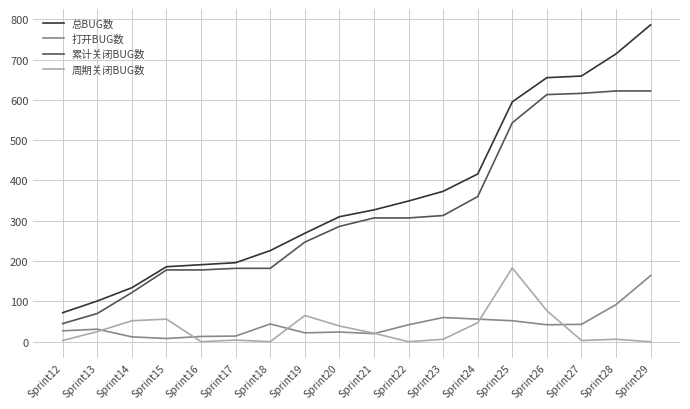

At which label is 打开BUG数 closest to 86?

Sprint28